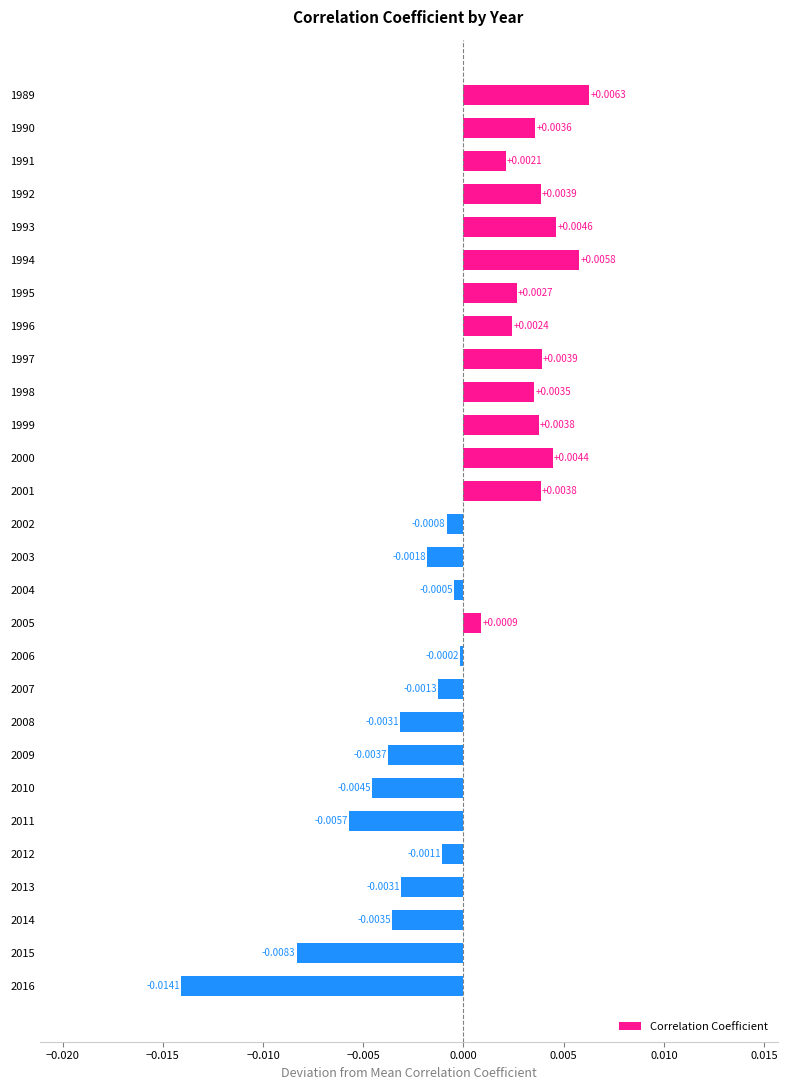

Between 1998 and 2004, which is larger?

1998